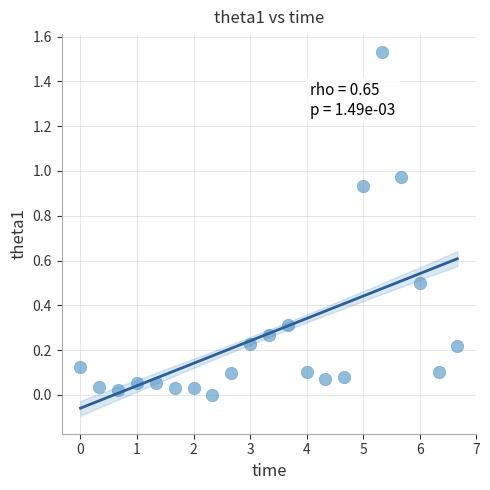

What is the range of X values (max minus min)?

6.7